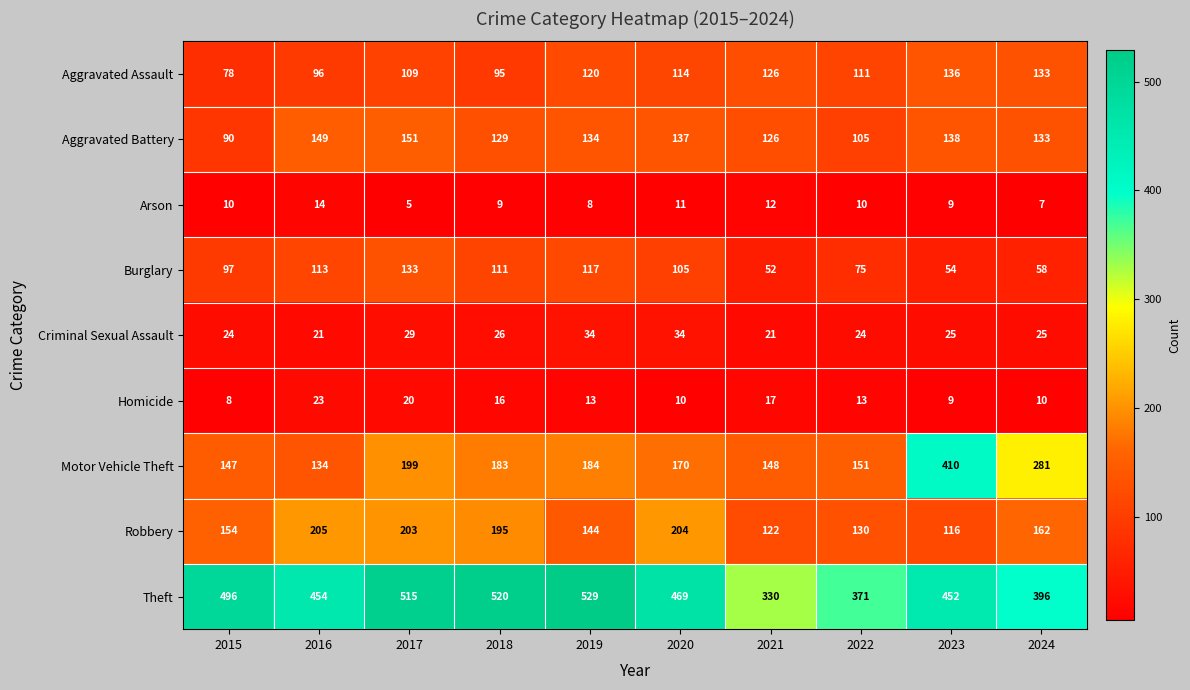

What is the difference between the highest and lowest values at 2024?

389